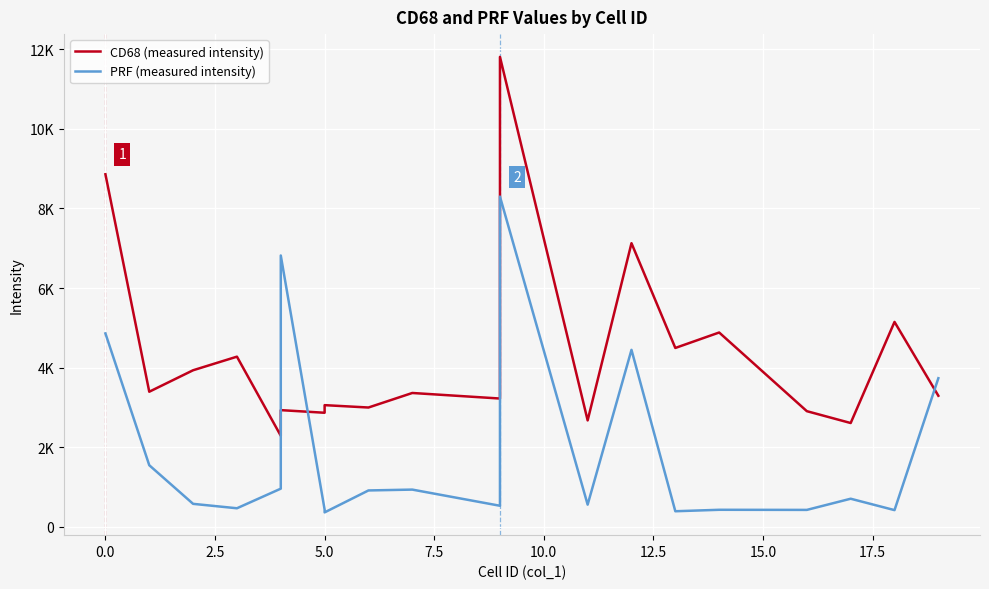

How many series are shown in this chart?

2